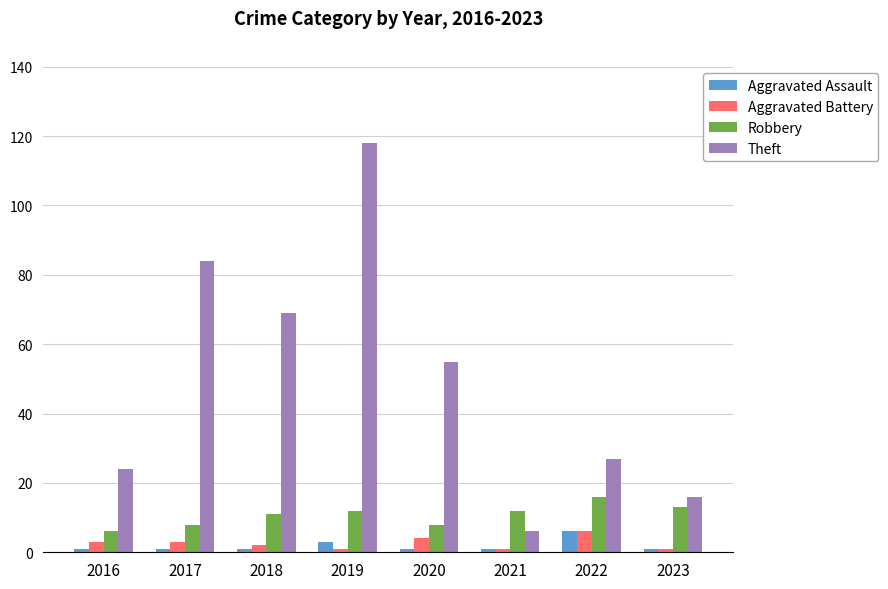

How many bars are there in each group?

4